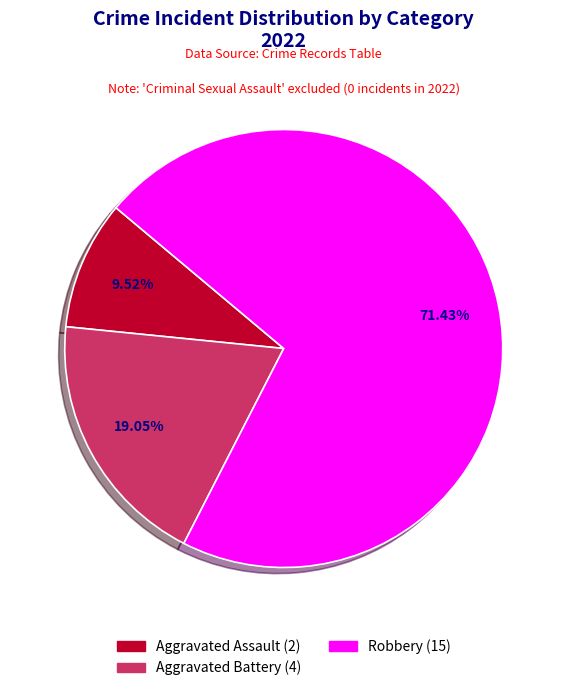

Count the number of slices in the pie.

3